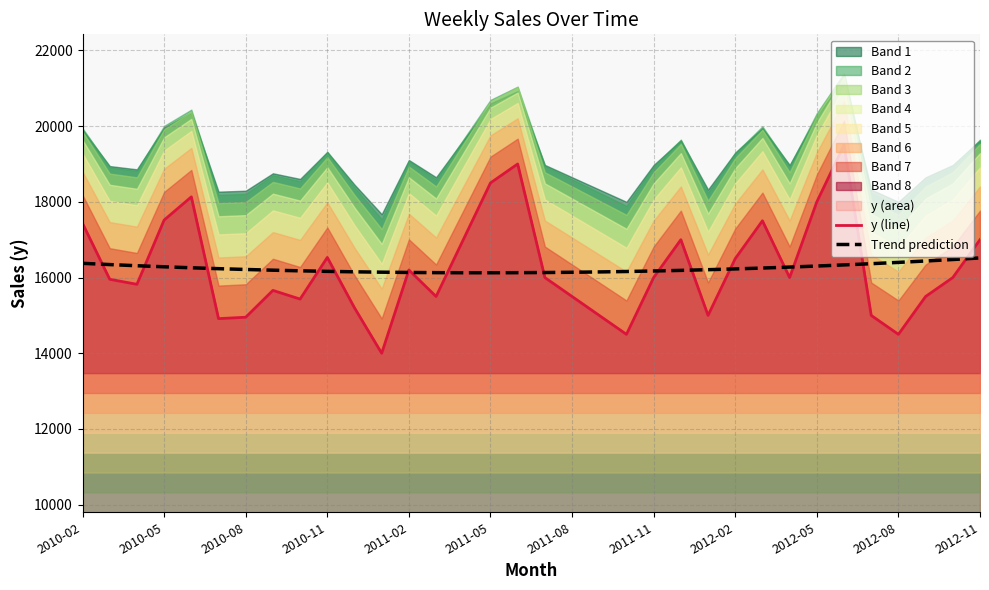

Does the chart display data point markers on the line(s)?

No